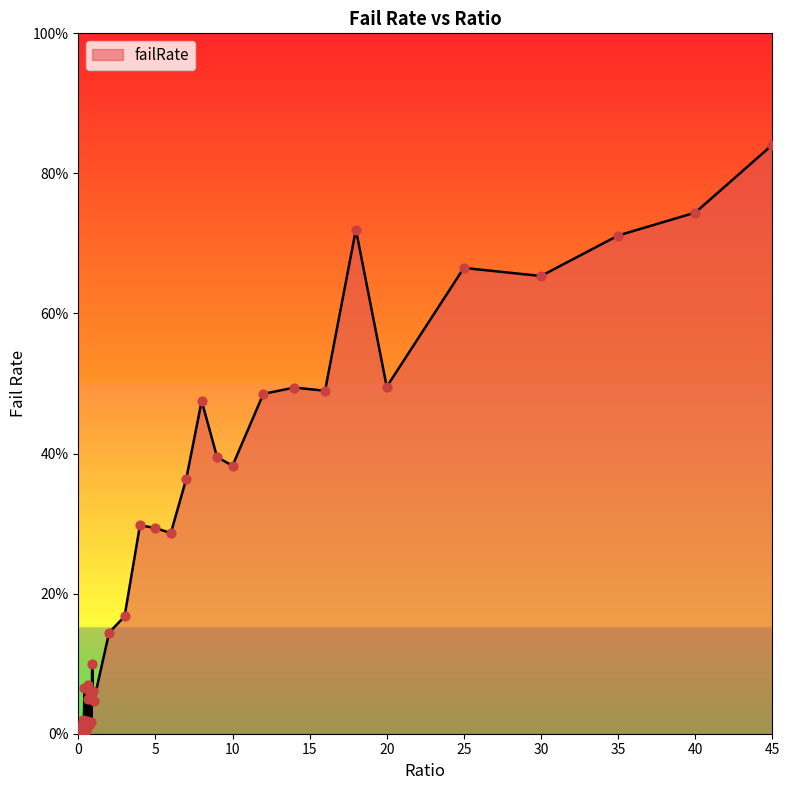

Does the chart have visible grid lines?

No